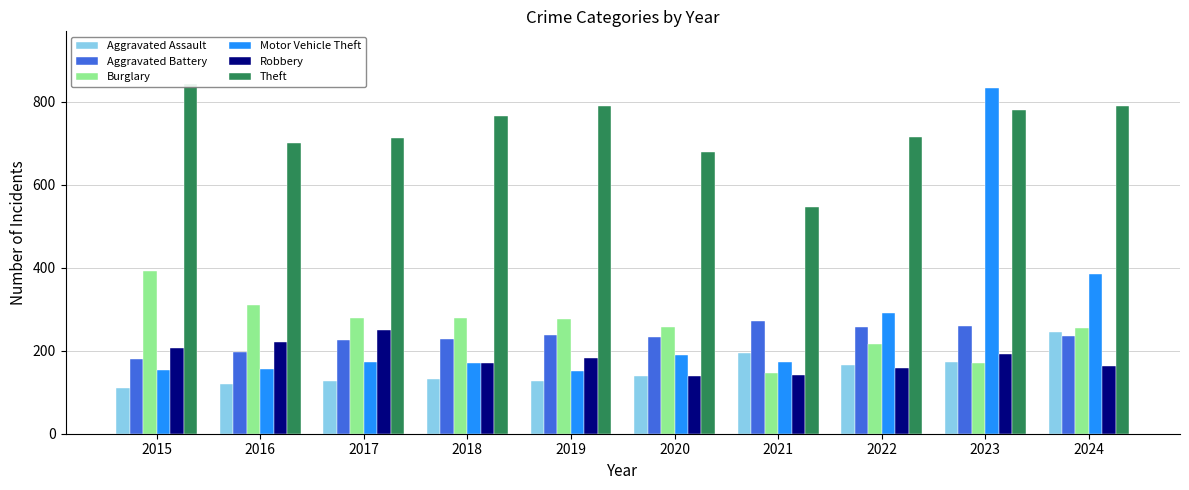

What is the value of the Motor Vehicle Theft bar at the 3rd from the left?

174